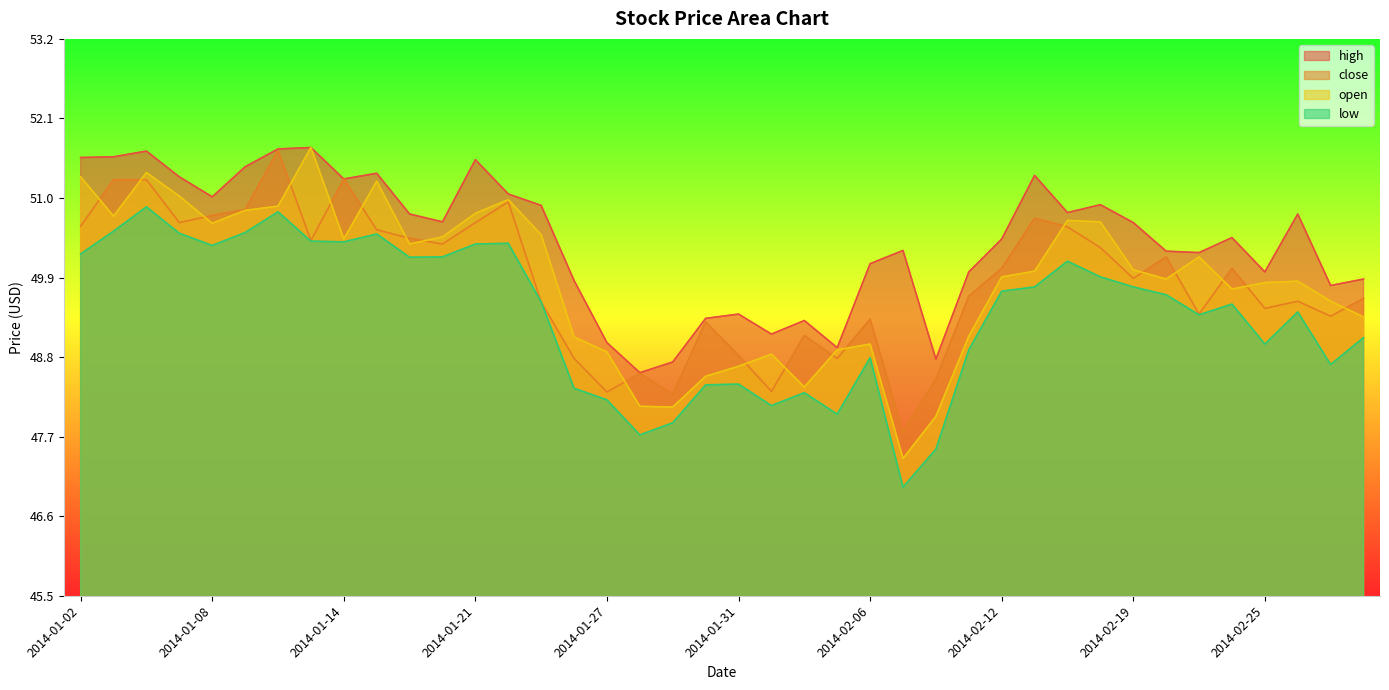

At which label does open first exceed 49?

2014-01-02